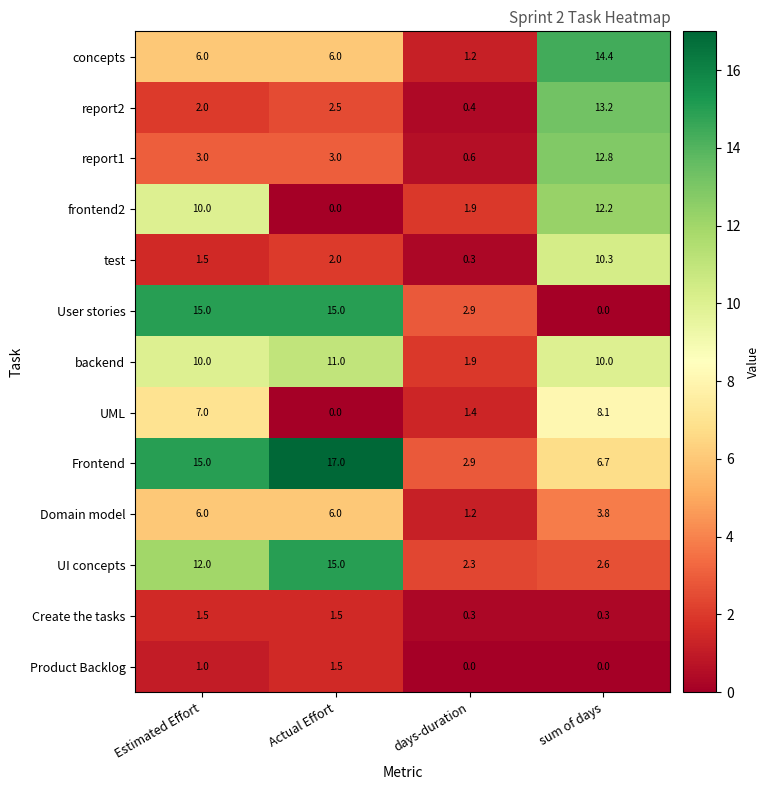

What is the maximum value shown in the chart?

17.0